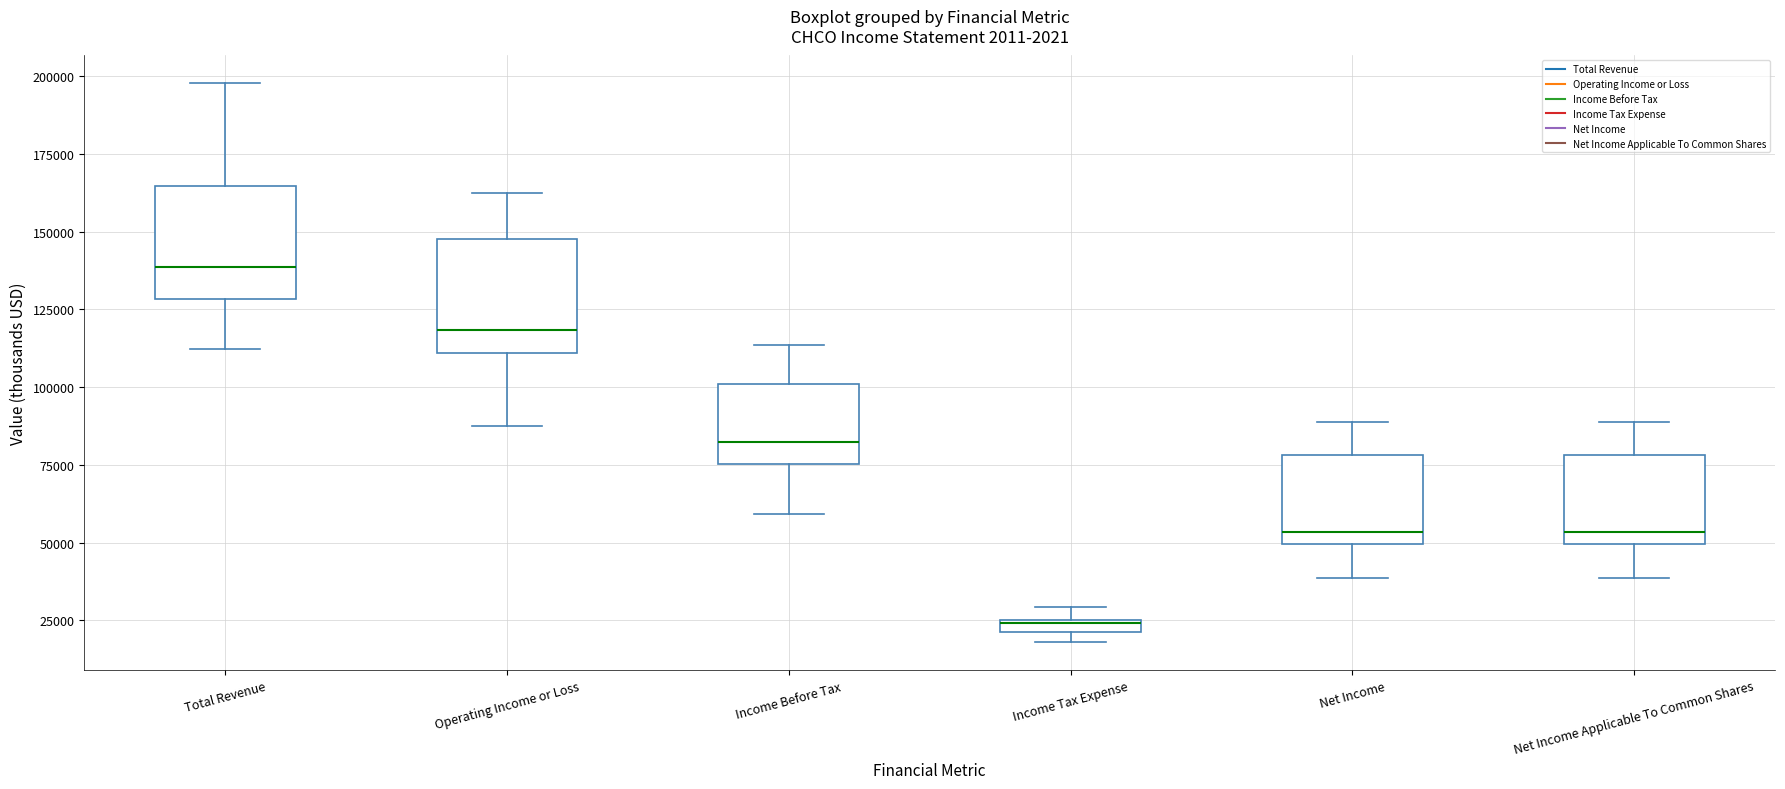

Which box has the lowest median line?

Income Tax Expense